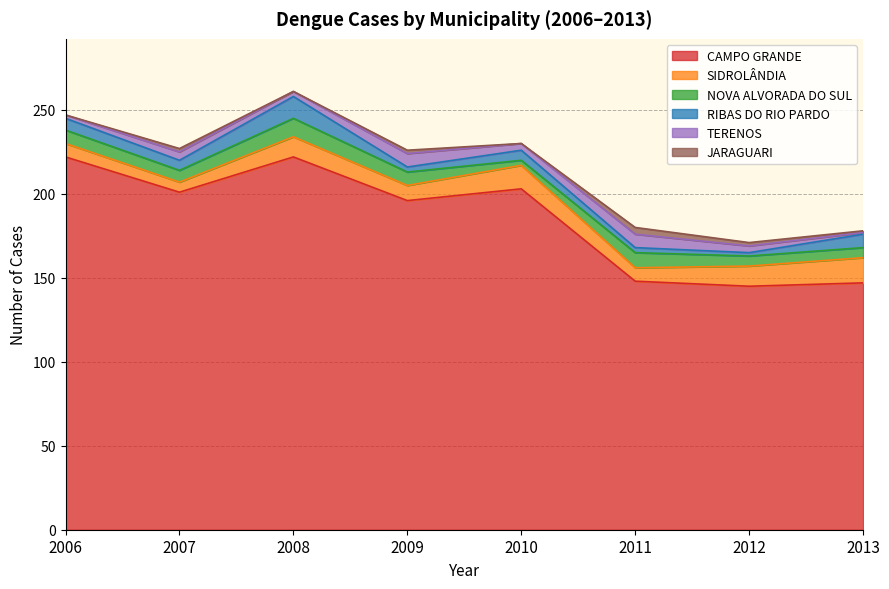

What value does the TERENOS series have at 2008?

3